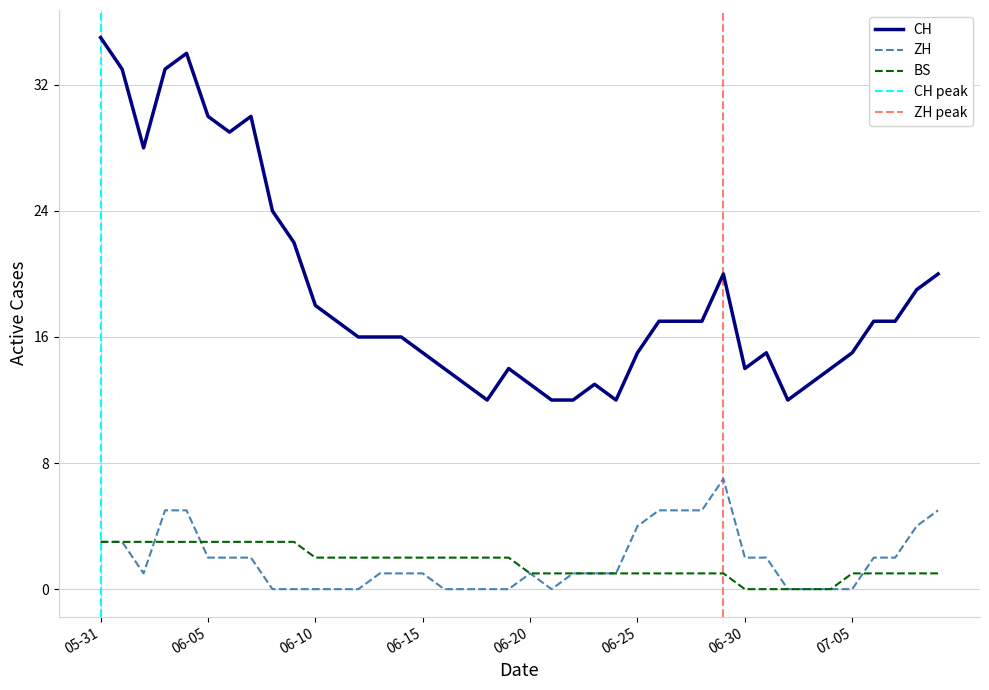

True or false: ZH and CH cross at least once.

False